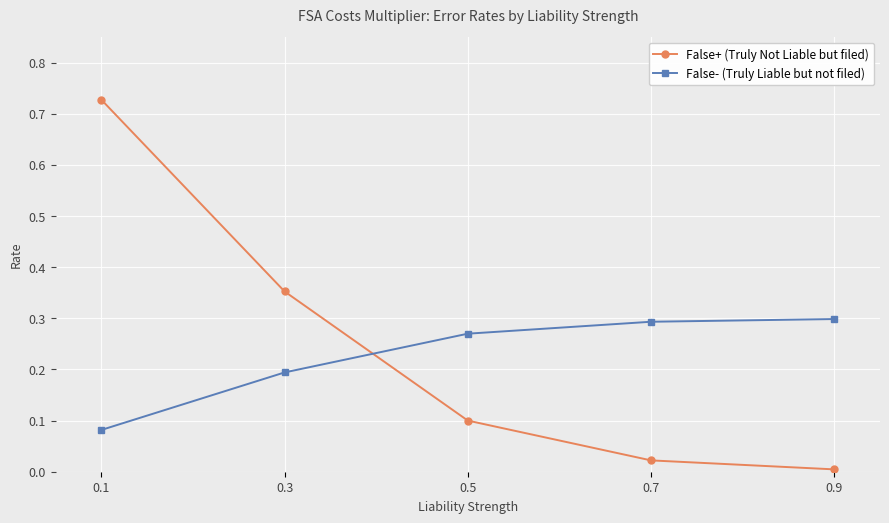

The value of False- (Truly Liable but not filed) at 0.9 is 0.3. True or false?

True